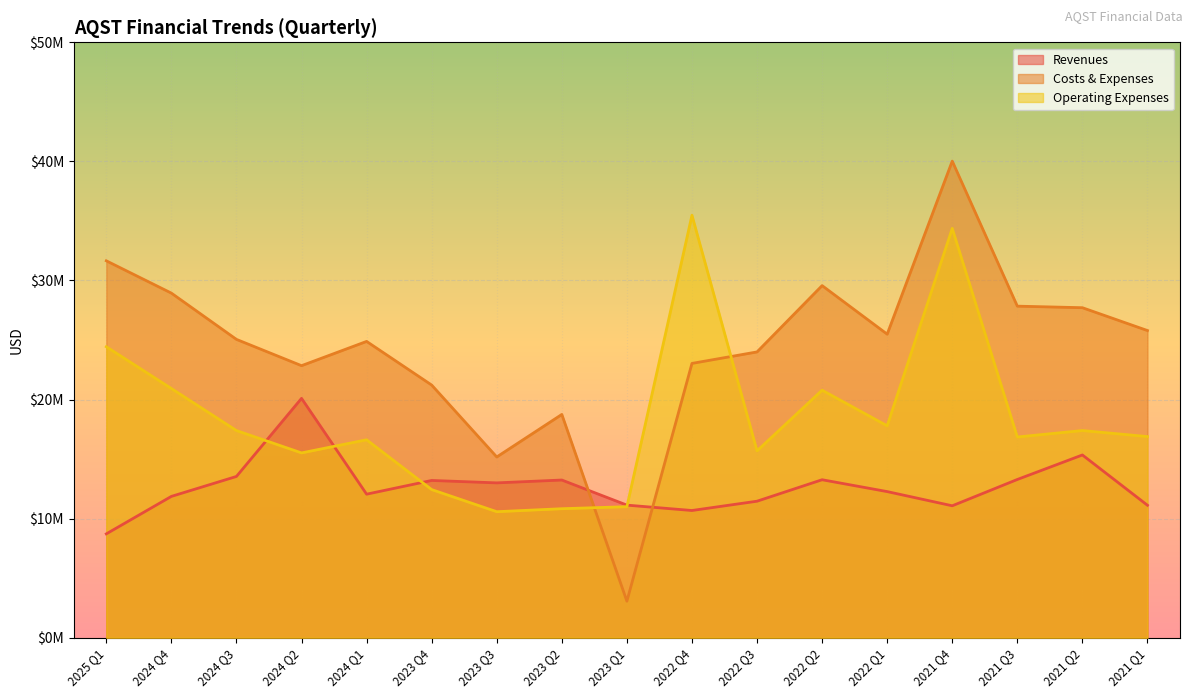

Is it true that Operating Expenses equals 28400590 at 2024 Q4?

False